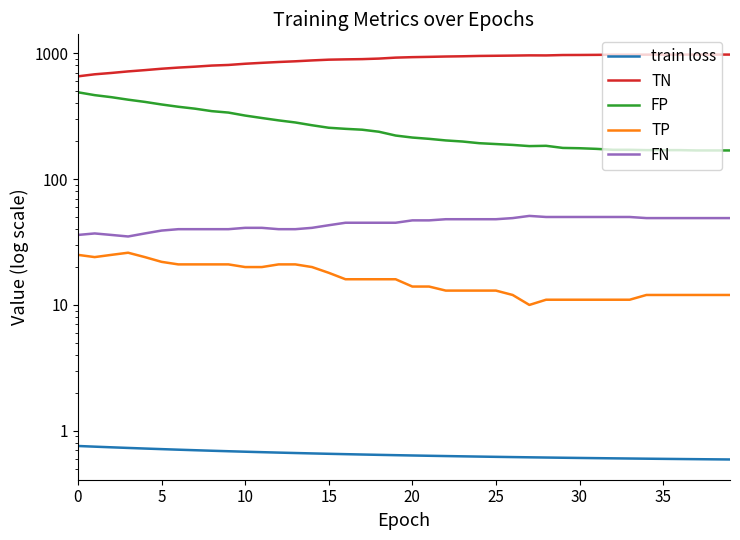

How many distinct data groups are displayed?

5